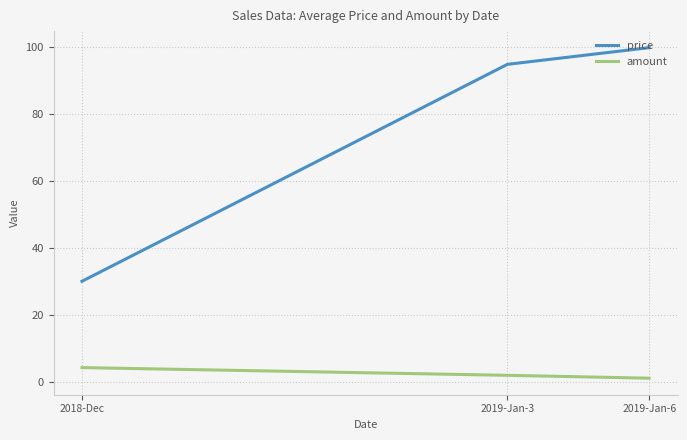

At which category does the chart reach its peak across all series?

2019-Jan-6